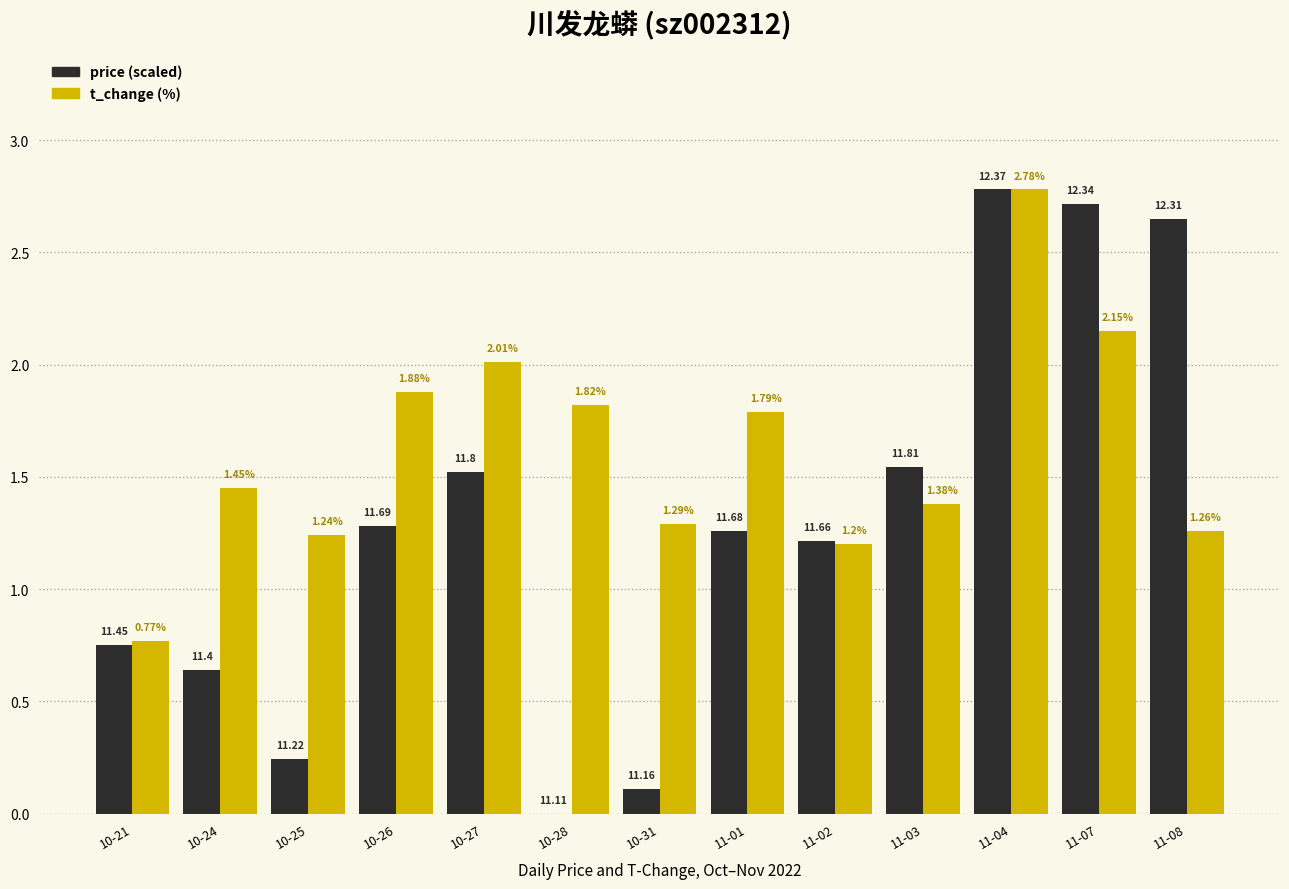

How many groups of bars are there?

13